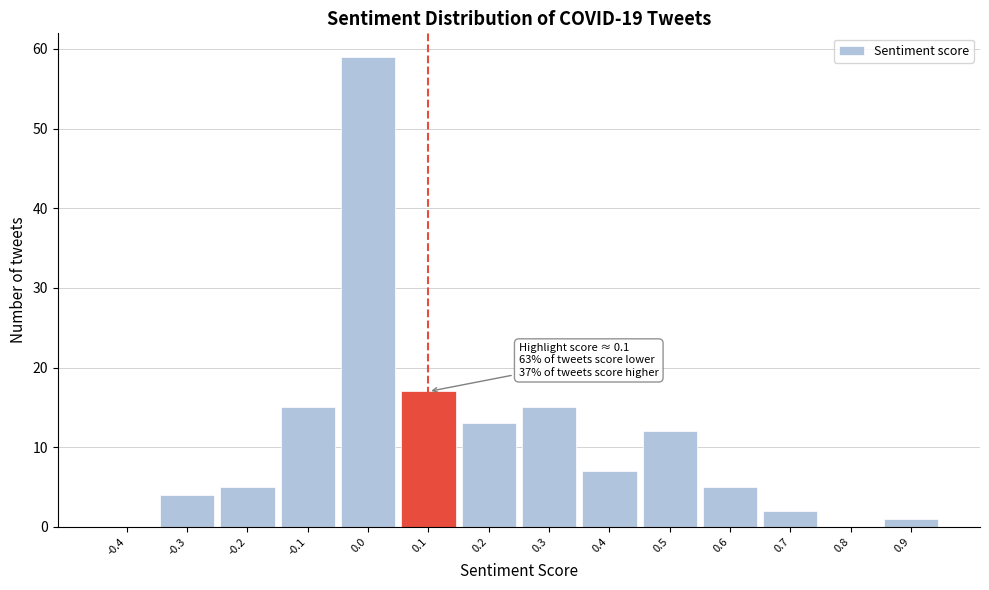

Reading right to left, list all the values displayed in this chart.

0.9=1	0.8=0	0.7=2	0.6=5	0.5=12	0.4=7	0.3=15	0.2=13	0.1=17	0.0=59	-0.1=15	-0.2=5	-0.3=4	-0.4=0